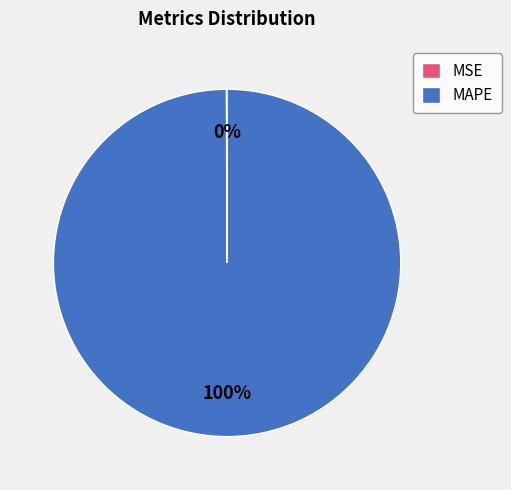

Which slice represents more than half of the pie?

MAPE